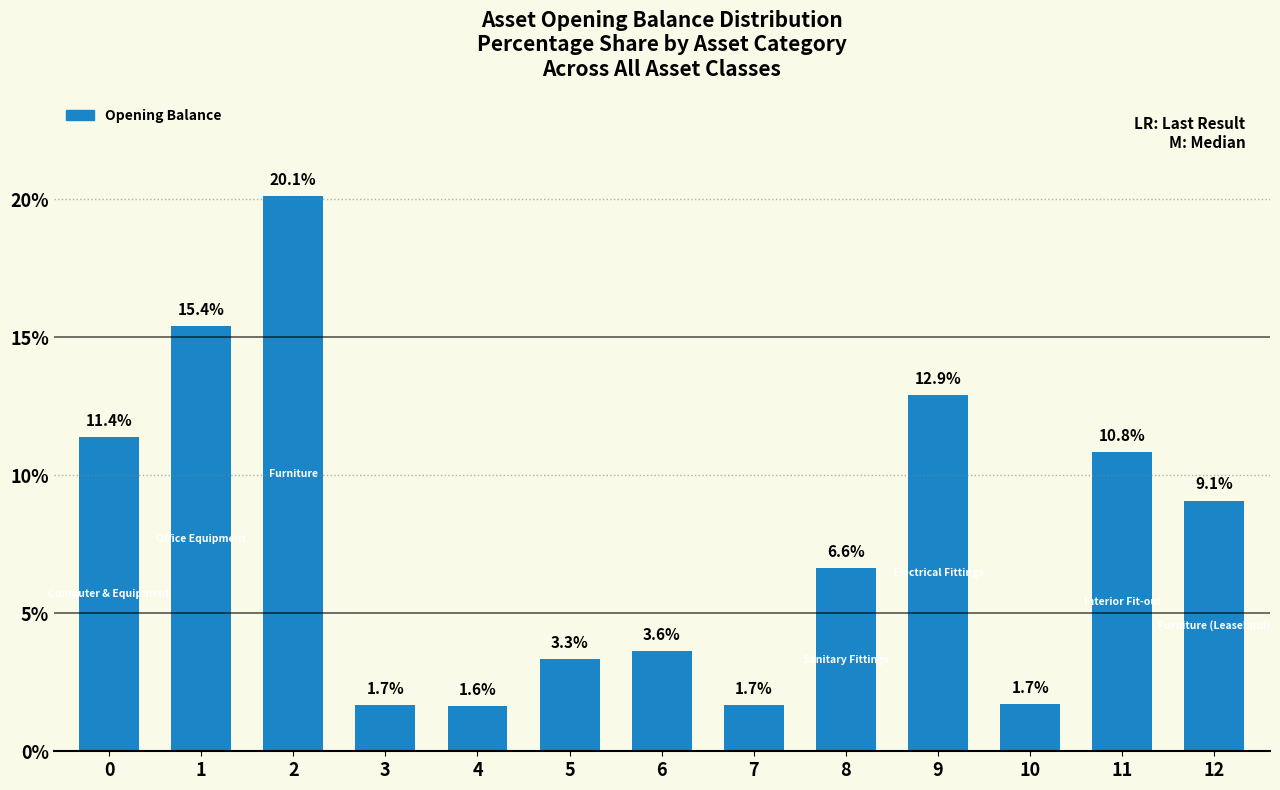

The chart shows a value of 12.9 at 9. True or false?

True